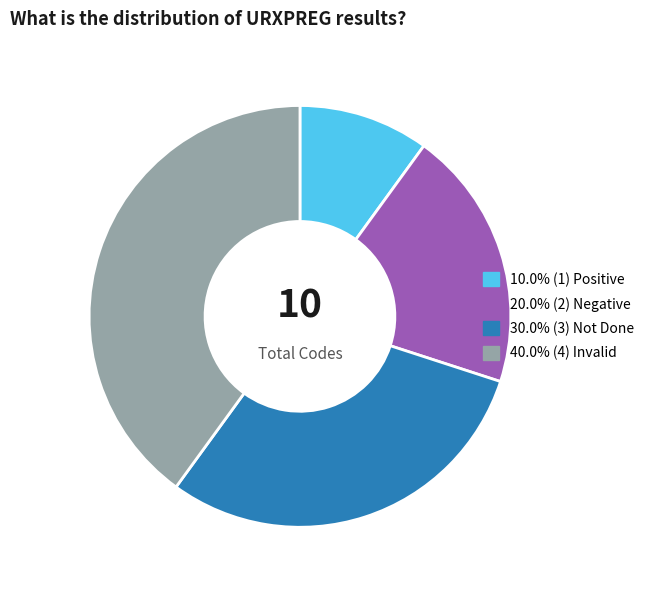

Is there any slice that represents more than half of the pie?

No